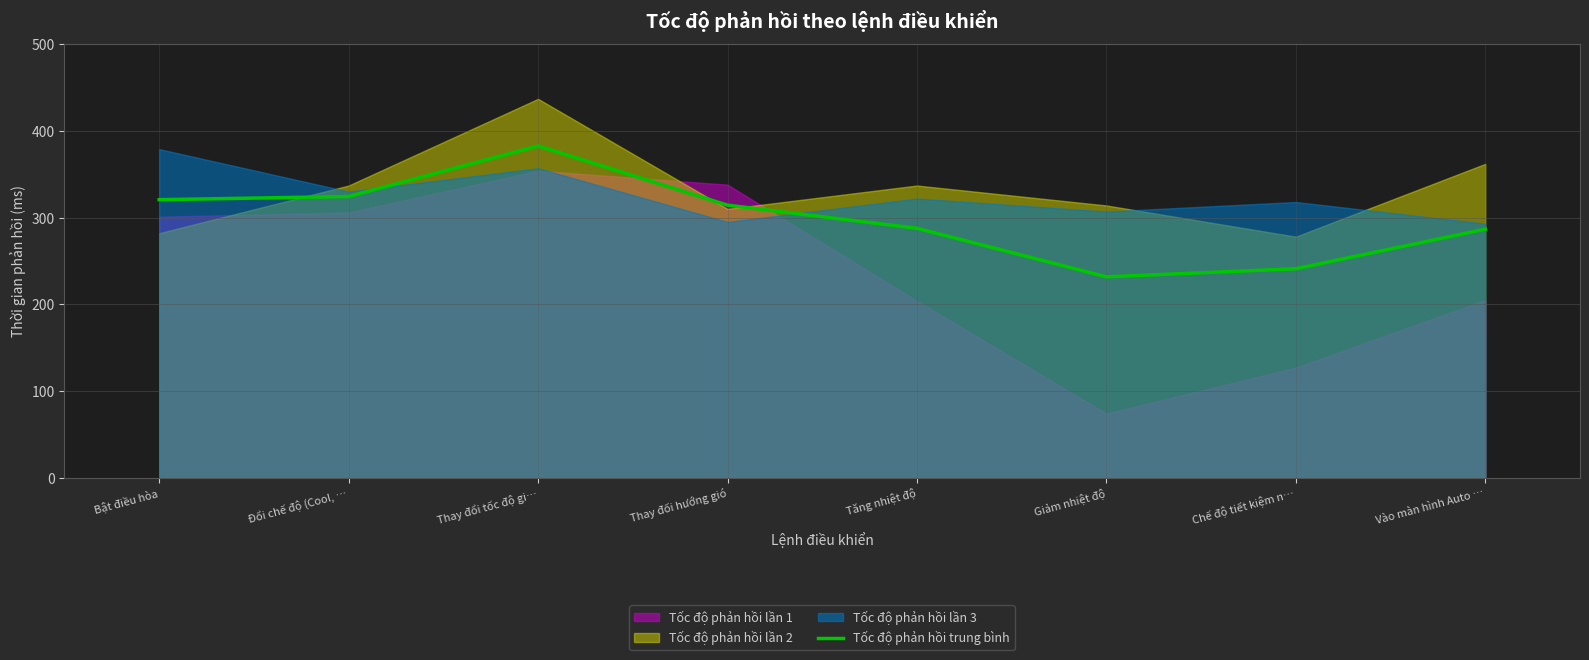

At which category does the data reach its first local valley?

Giảm nhiệt độ